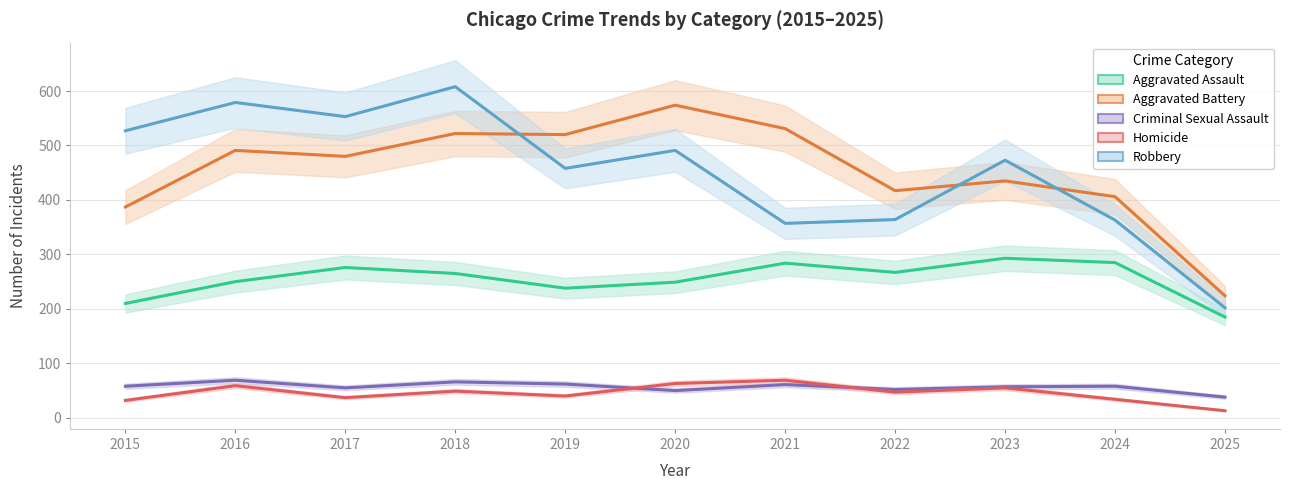

True or false: Aggravated Assault has a value of 185 at 2025.

True